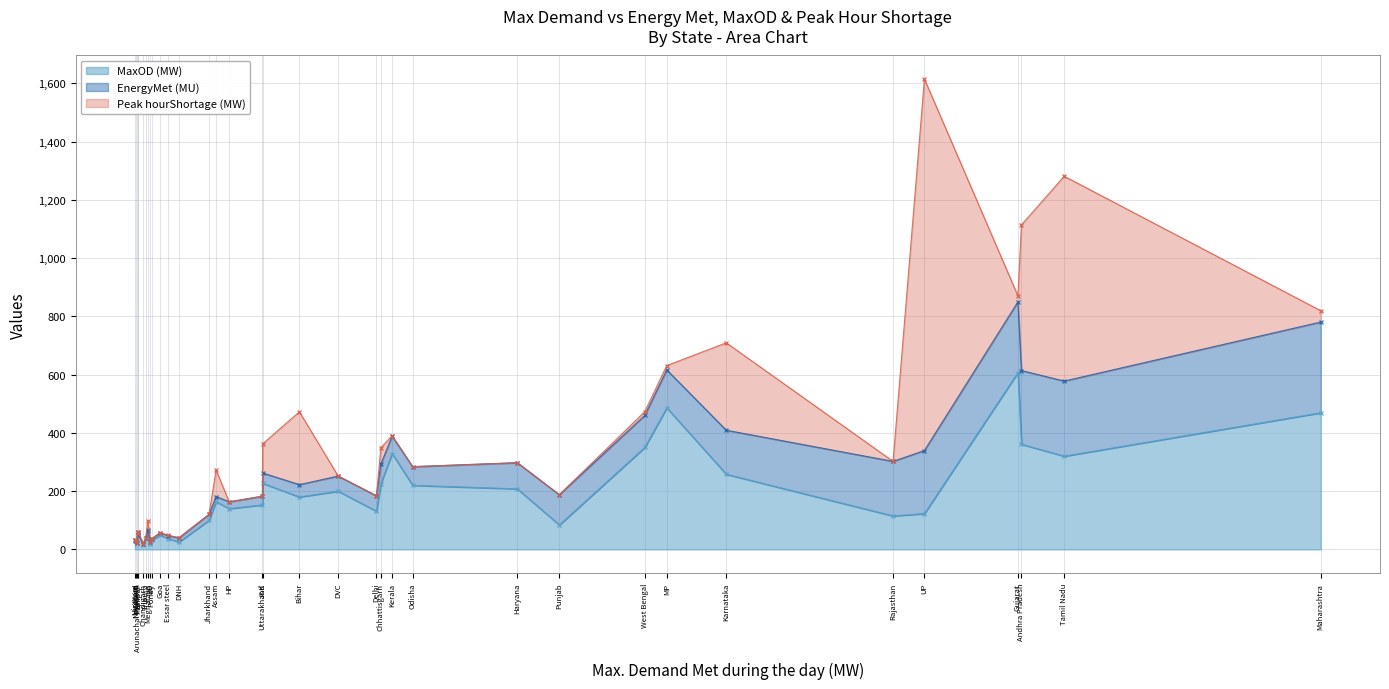

At which category is the sum across all series the highest?

UP